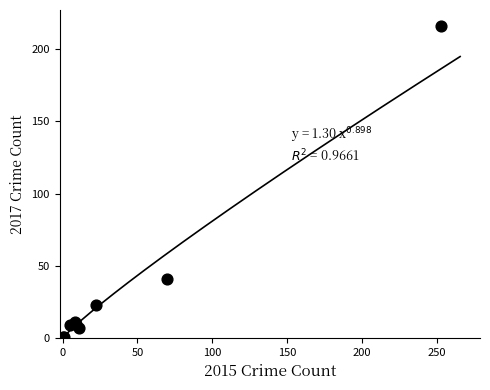

What Y value in the scatter plot is closest to 108?

41